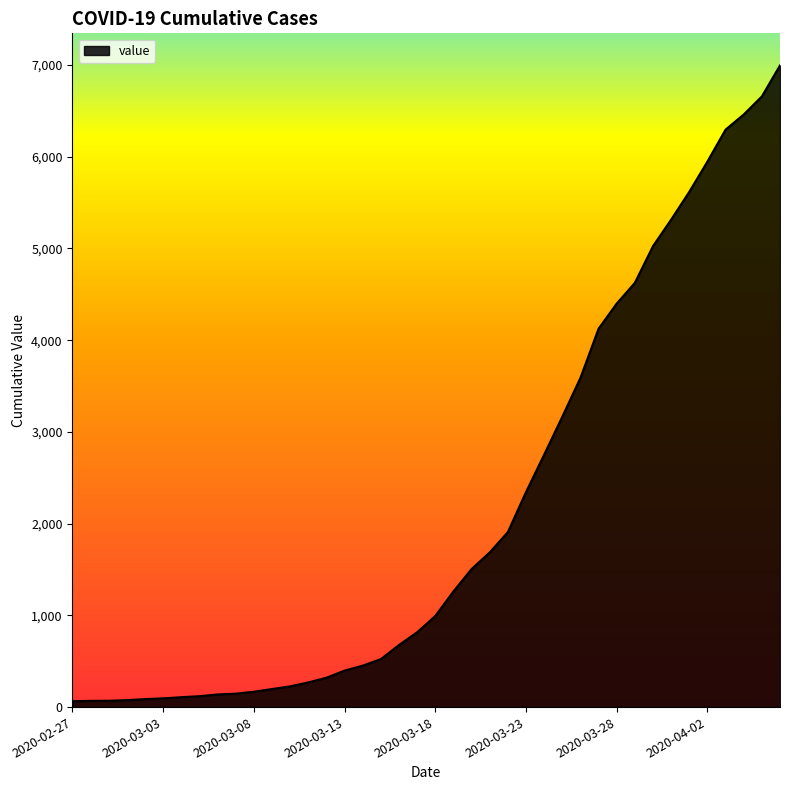

How many values are below 993?

20